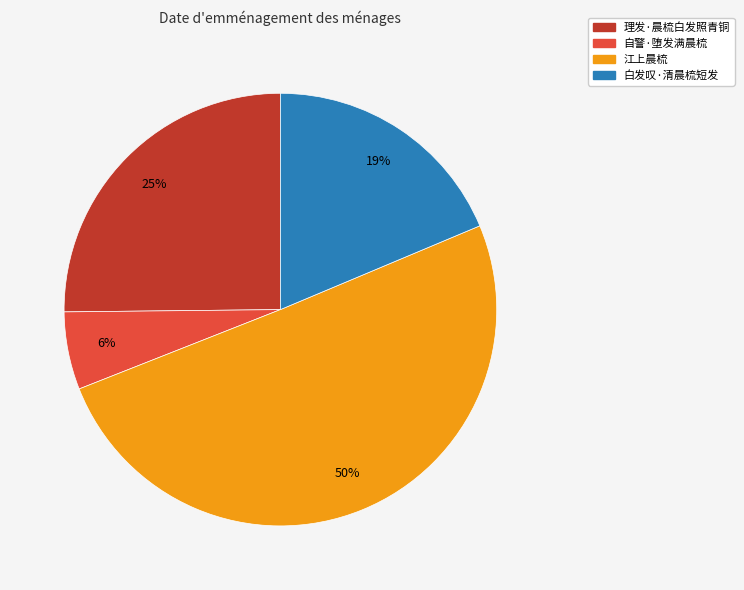

Approximately how many times larger is the value at 自警·堕发满晨梳 compared to 理发·晨梳白发照青铜?

0.2